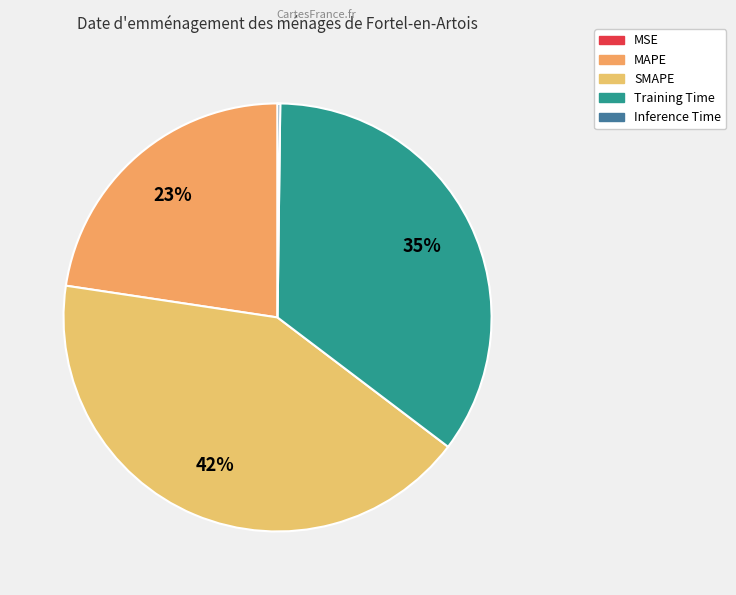

Is it true that Inference Time is 1% of the pie?

False